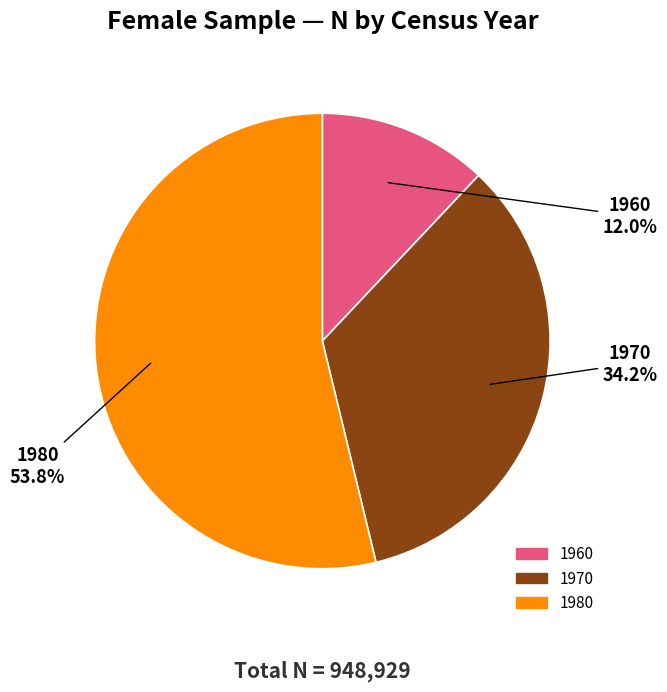

What is the smallest slice in the pie chart?

1960